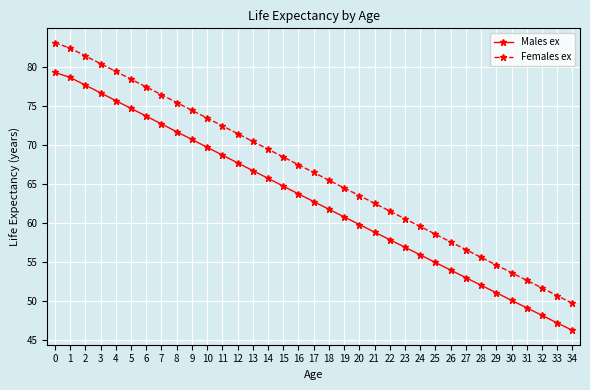

How many lines are shown in the chart?

2